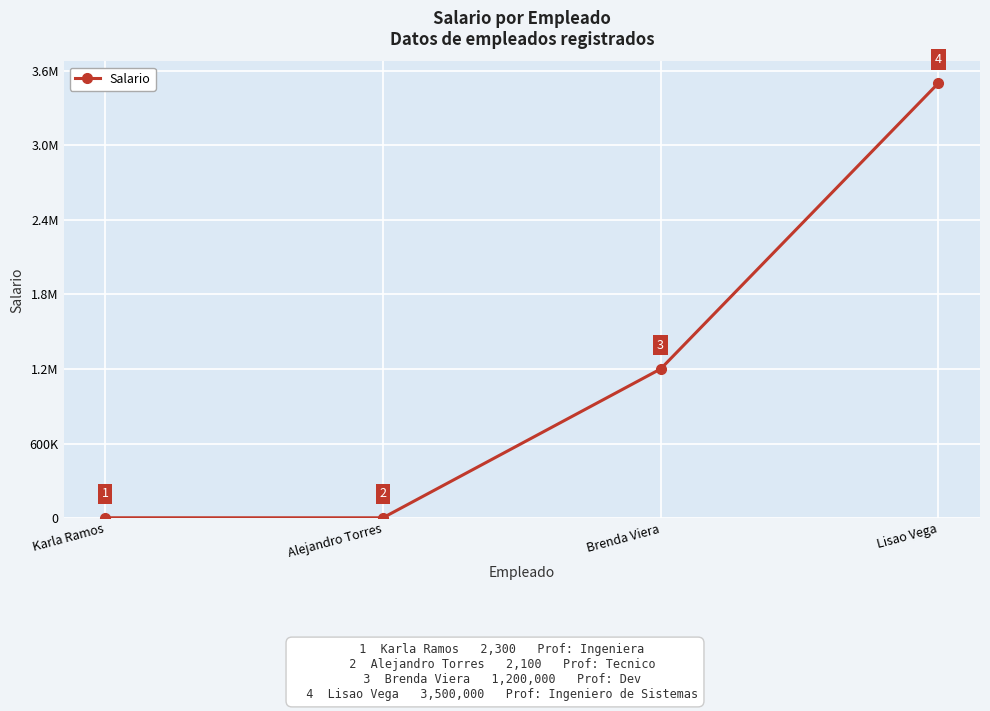

Reading right to left, what are all the values shown in this chart?

3500000	1200000	2100	2300